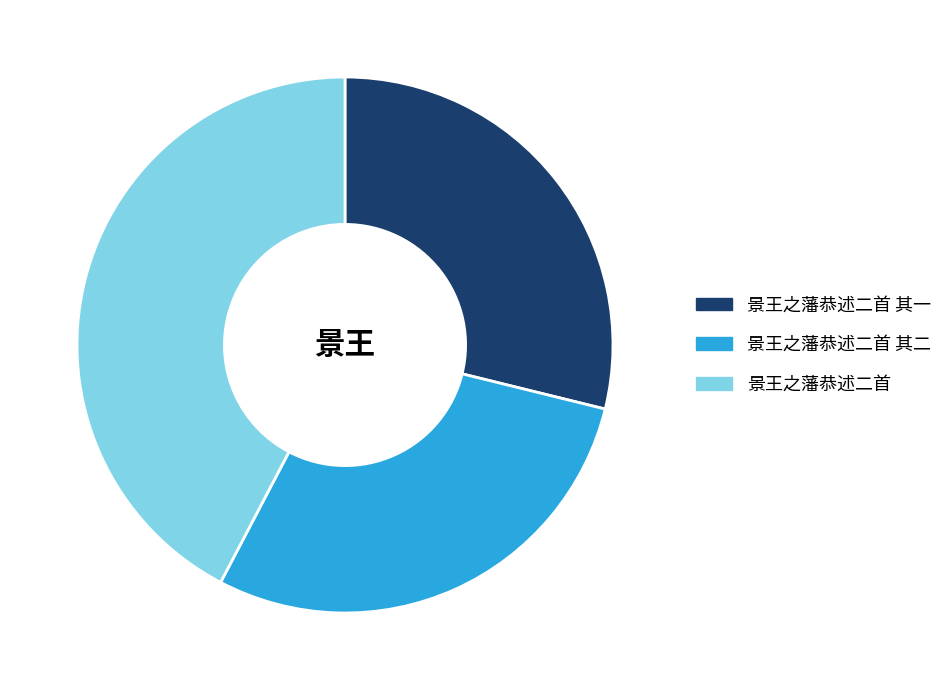

What is the ratio of the value at 景王之藩恭述二首 其二 to the value at 景王之藩恭述二首 其一?

1.0